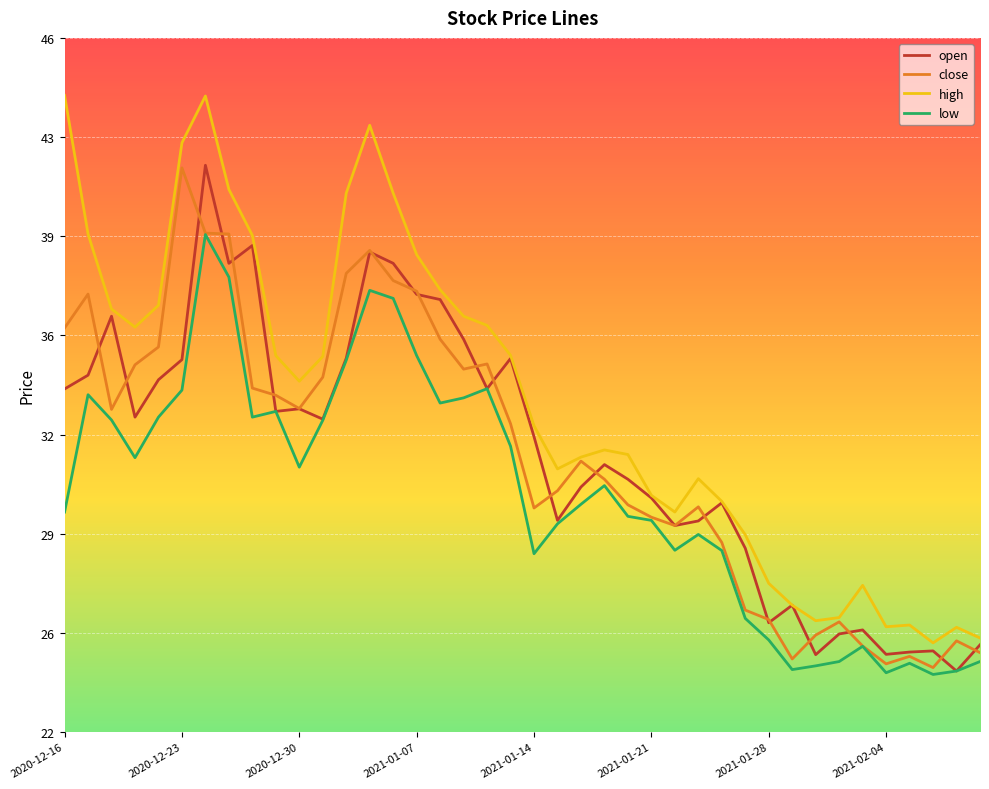

Is this an area chart (filled region under the line)?

No